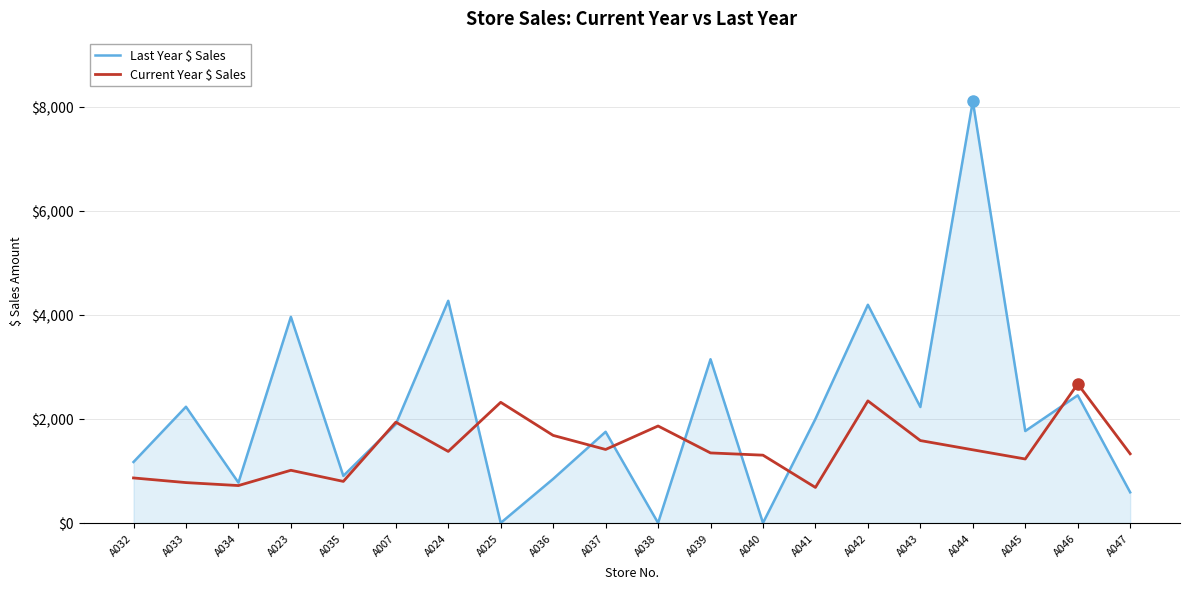

Which series has the largest range (max minus min)?

Last Year $ Sales